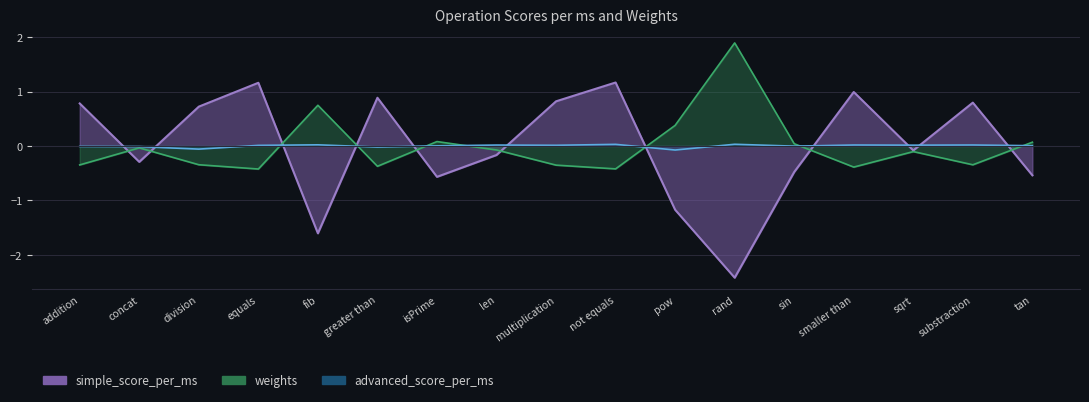

Reading left to right, list all the values displayed in this chart.

simple_score_per_ms: 0.8	-0.3	0.7	1.2	-1.6	0.9	-0.6	-0.2	0.8	1.2	-1.2	-2.4	-0.5	1.0	-0.1	0.8	-0.5
advanced_score_per_ms: -0.0	-0.0	-0.1	0.0	0.0	-0.0	0.0	0.0	0.0	0.0	-0.1	0.0	-0.0	0.0	0.0	0.0	0.0
weights: -0.3	-0.0	-0.3	-0.4	0.7	-0.4	0.1	-0.1	-0.4	-0.4	0.4	1.9	0.0	-0.4	-0.1	-0.3	0.1